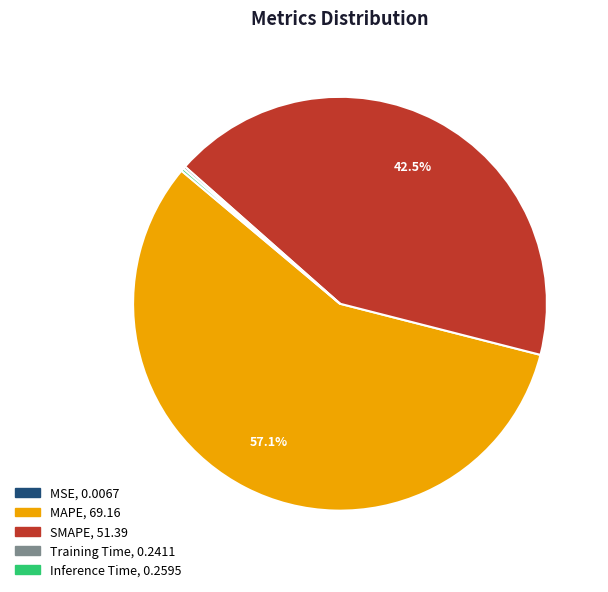

Which category has the biggest portion of the pie?

MAPE